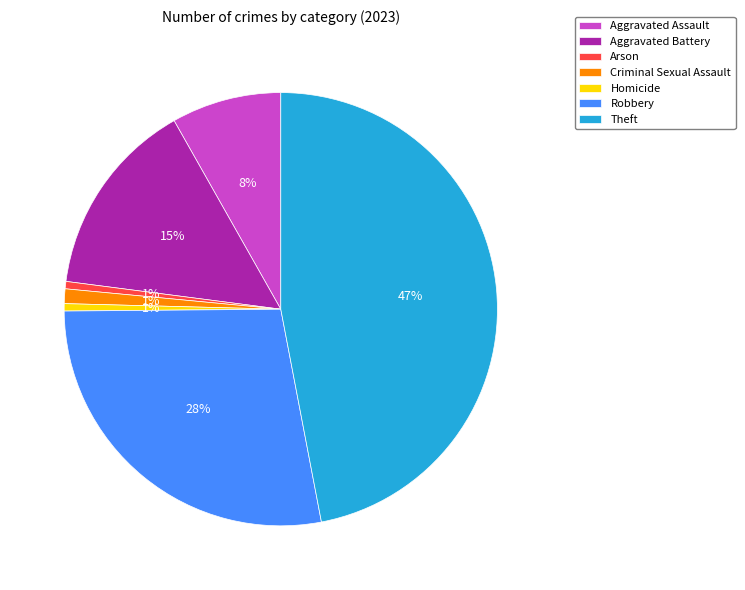

What is the largest slice in the pie chart?

Theft